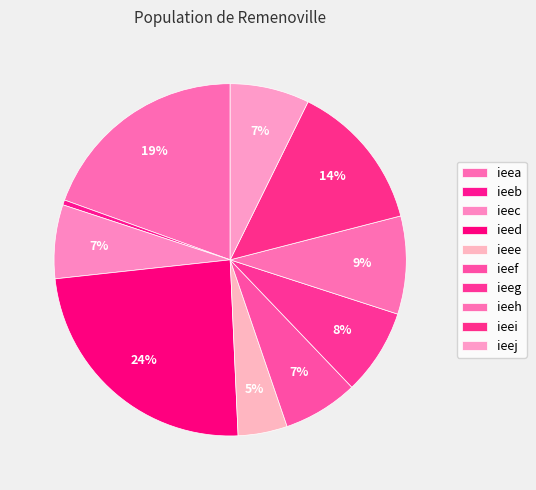

True or false: ieee accounts for 5% of the total.

True